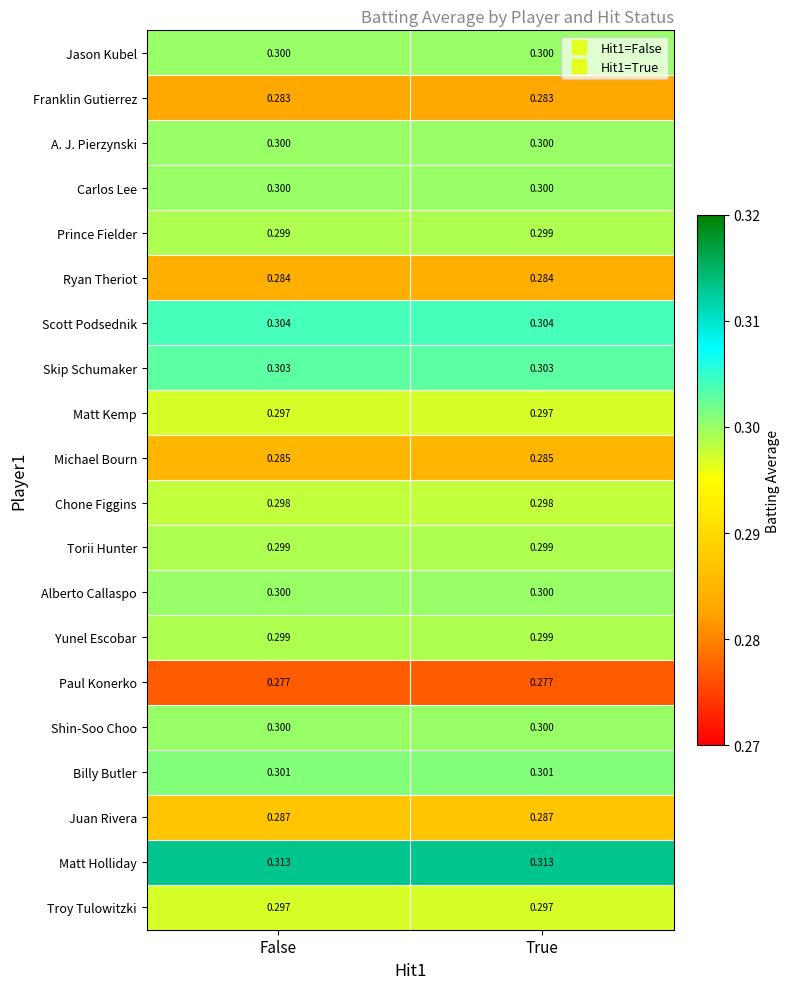

Is the value of Franklin Gutierrez at False greater than the value of Billy Butler at True?

No